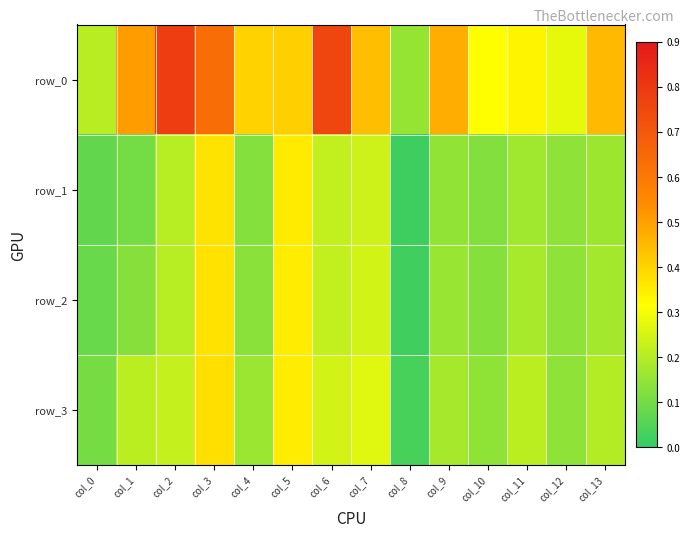

What is the difference between the highest and lowest values at col_7?

0.2